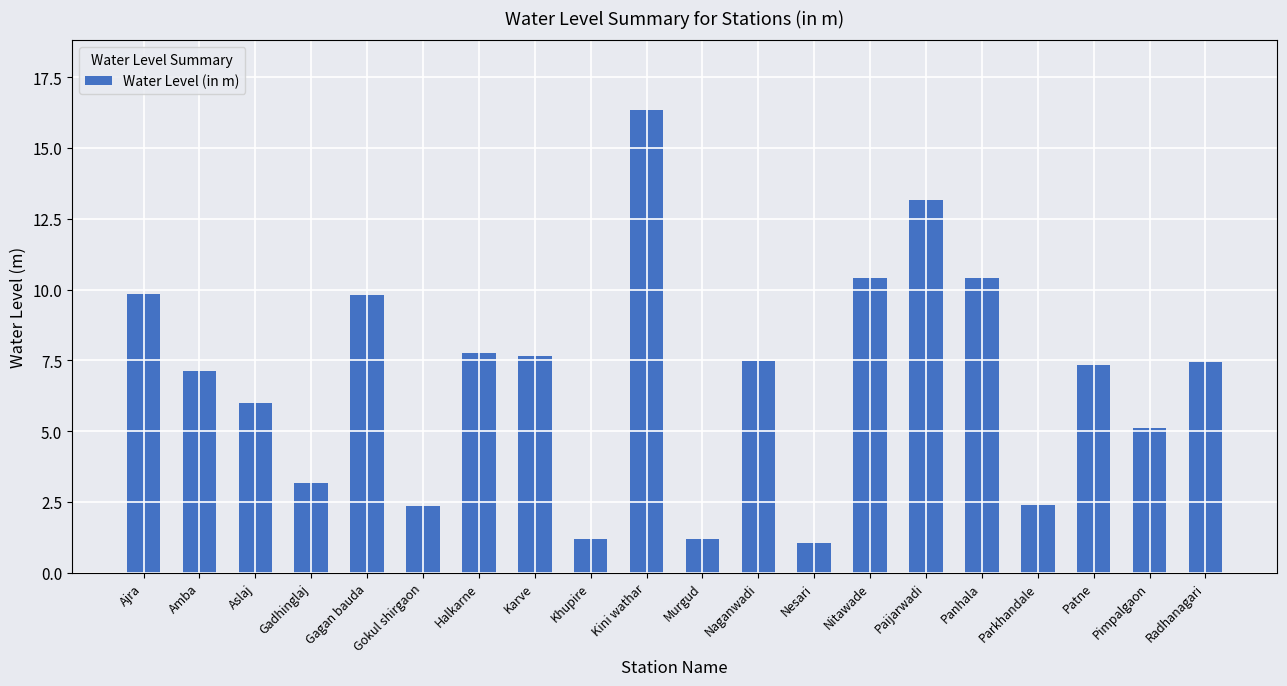

What is the maximum value shown in the chart?

16.4